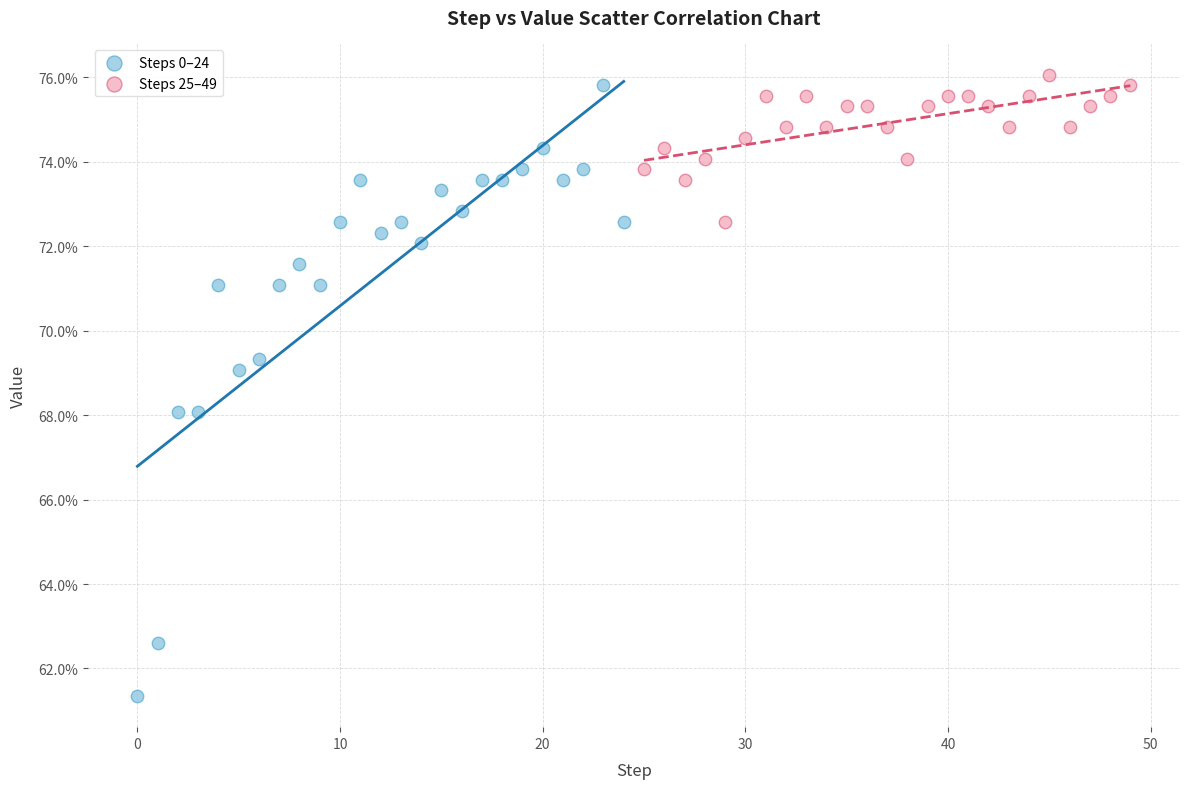

What are all the series names shown in the legend?

Steps 0–24, Steps 25–49